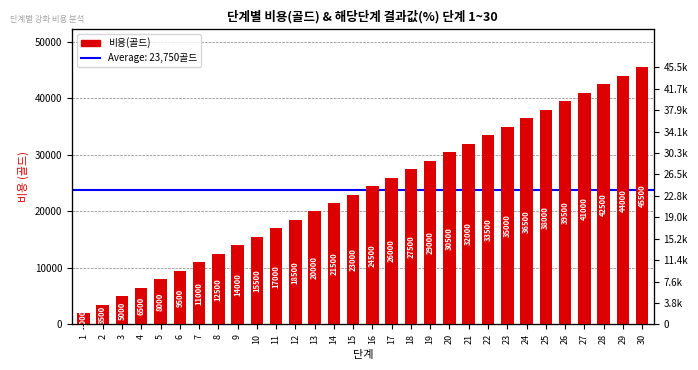

Which category has the highest value across all series?

30